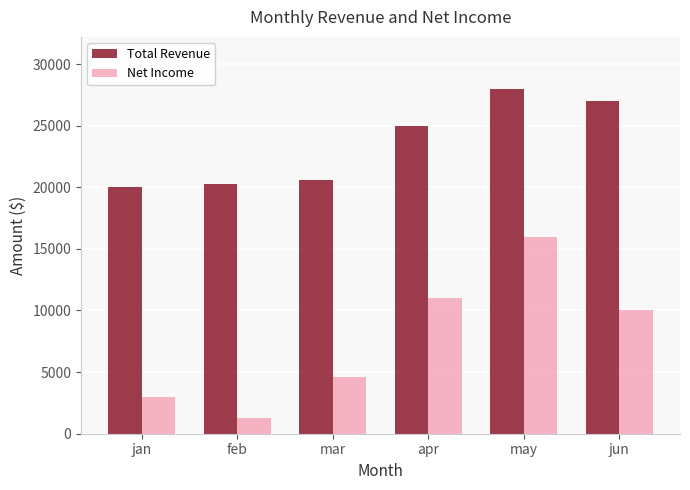

Which label corresponds to the smallest value in the chart?

feb